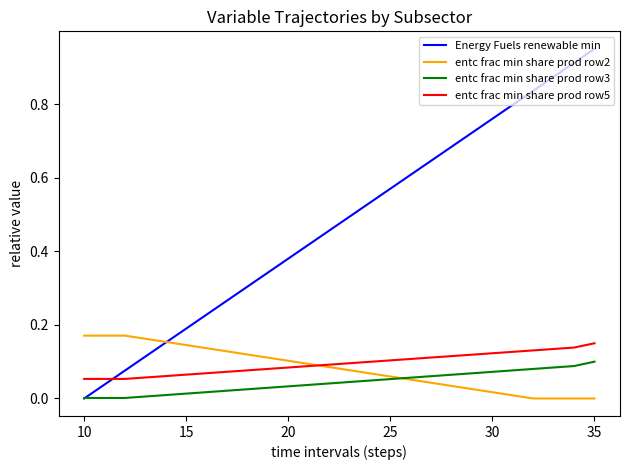

The Energy Fuels renewable min series shows -0.5 at 10. True or false?

False